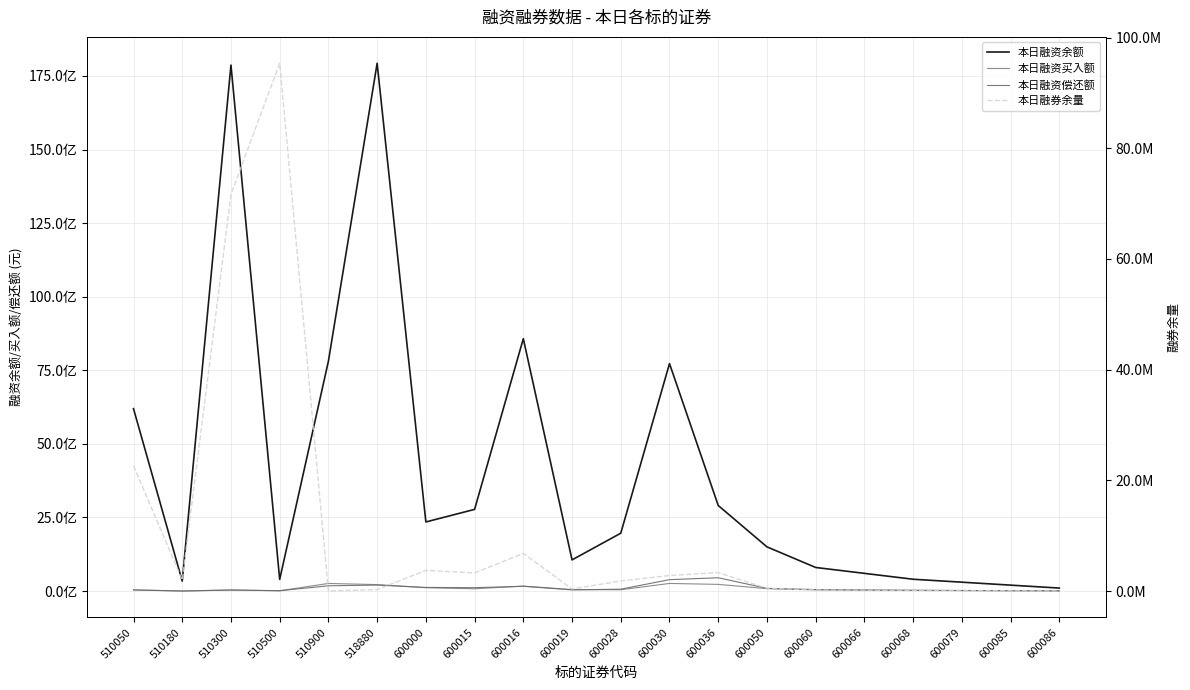

The 本日融券余量 series shows 409289 at 518880. True or false?

False